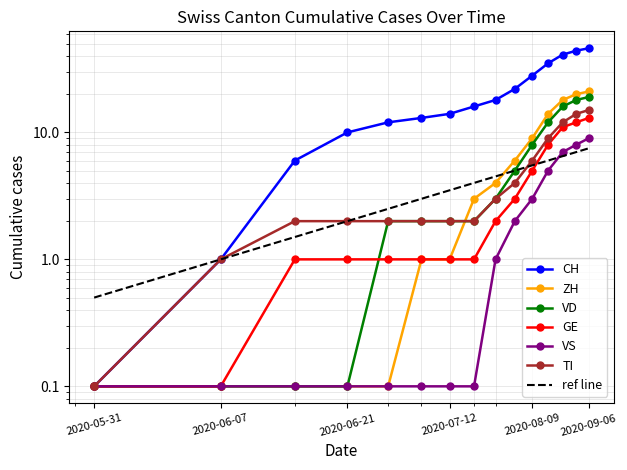

Rank the series at 2020-08-02 from highest to lowest value.

CH, ZH, VD, TI, GE, VS